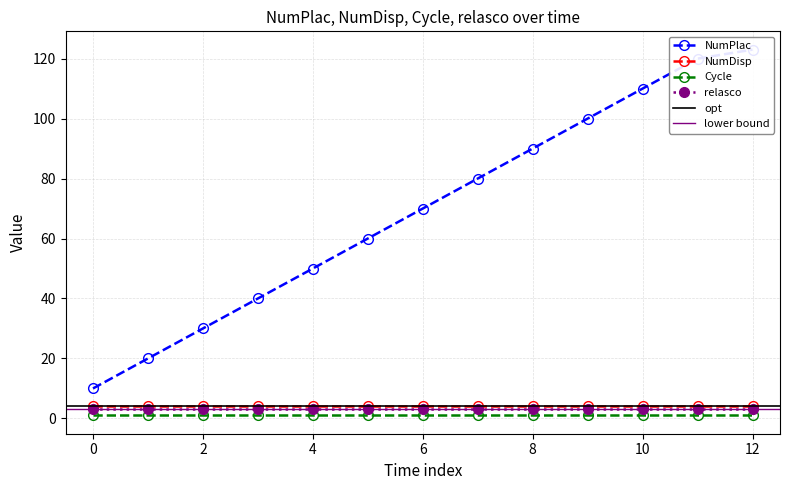

True or false: relasco and Cycle intersect in this chart.

False